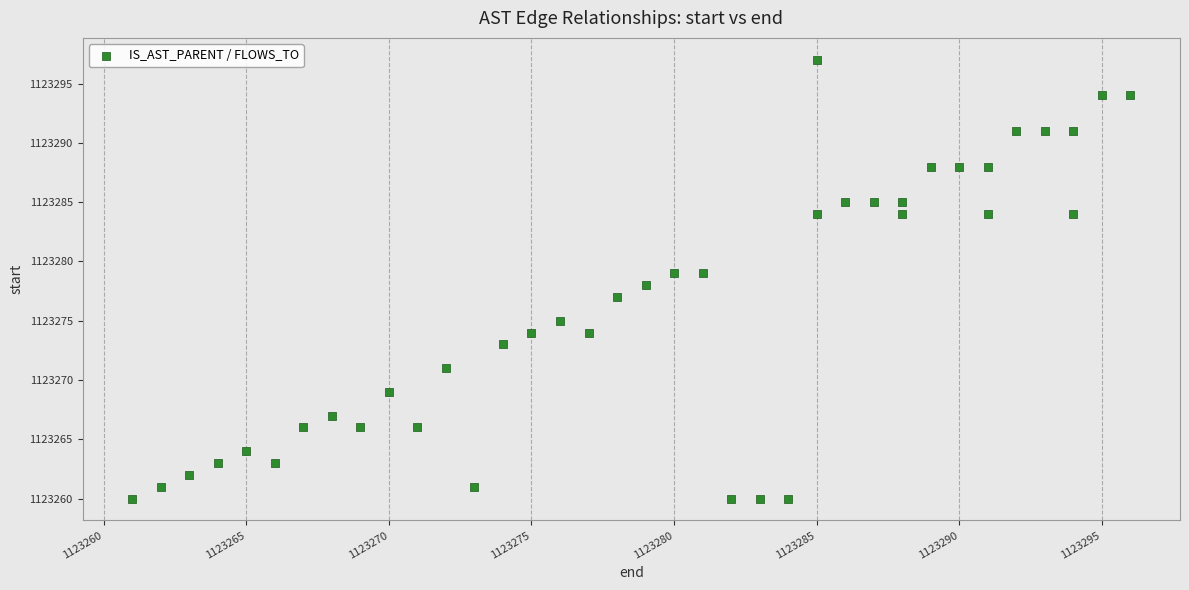

What is the range of Y values (max minus min)?

37